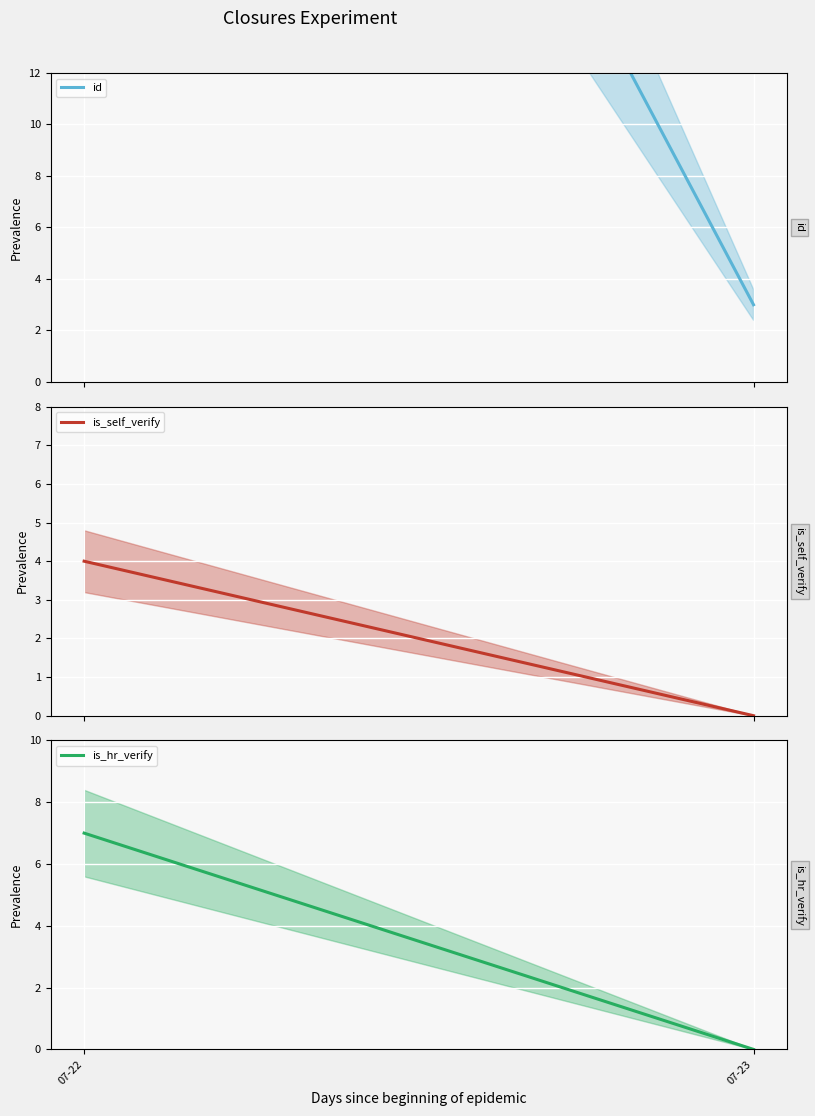

What is the sum of the is_self_verify values at 07-22 and 07-23?

4